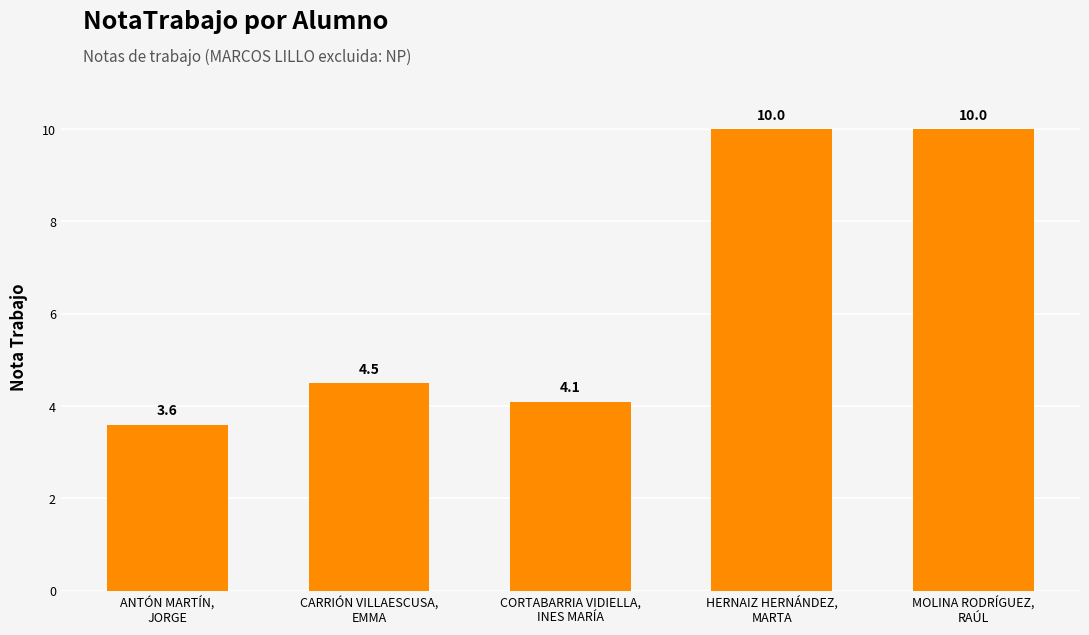

At which category does the chart reach its minimum across all series?

ANTÓN MARTÍN,
JORGE